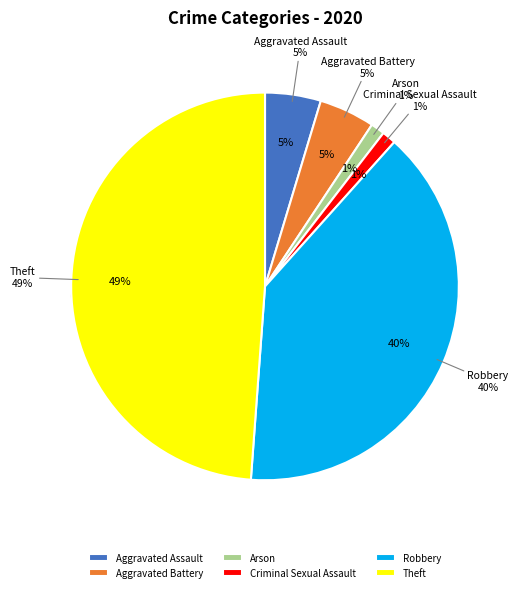

Is Aggravated Assault the majority of the pie?

No